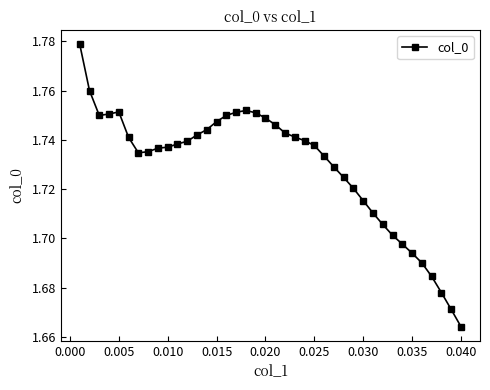

Is this an area chart (filled region under the line)?

No